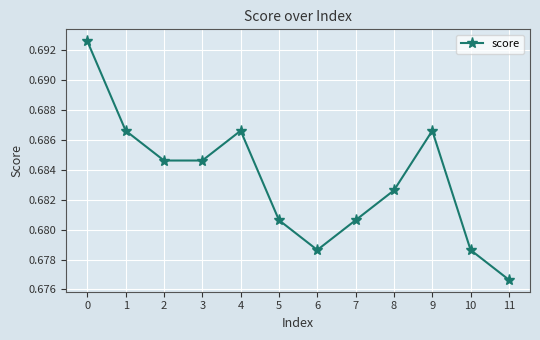

Is it true that the value at 1 is 0.9?

False